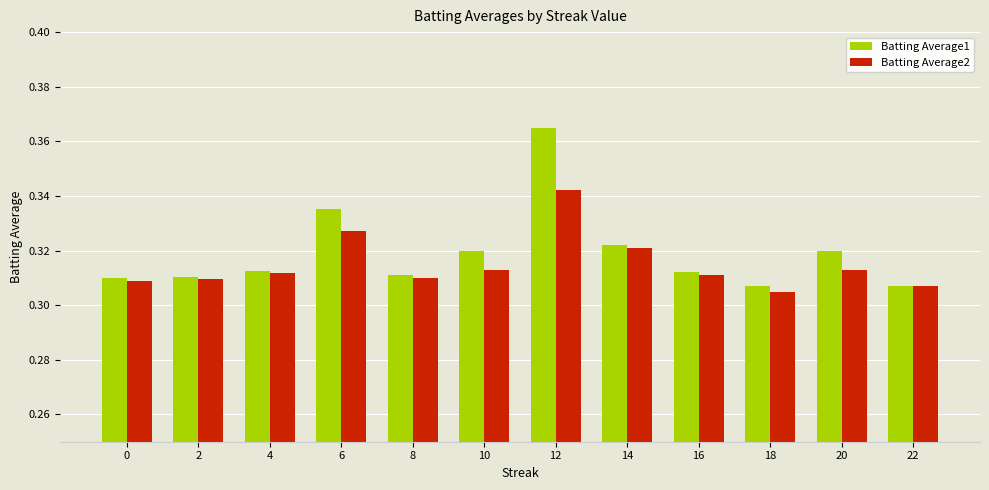

The Batting Average1 series shows 0.6 at 12. True or false?

False